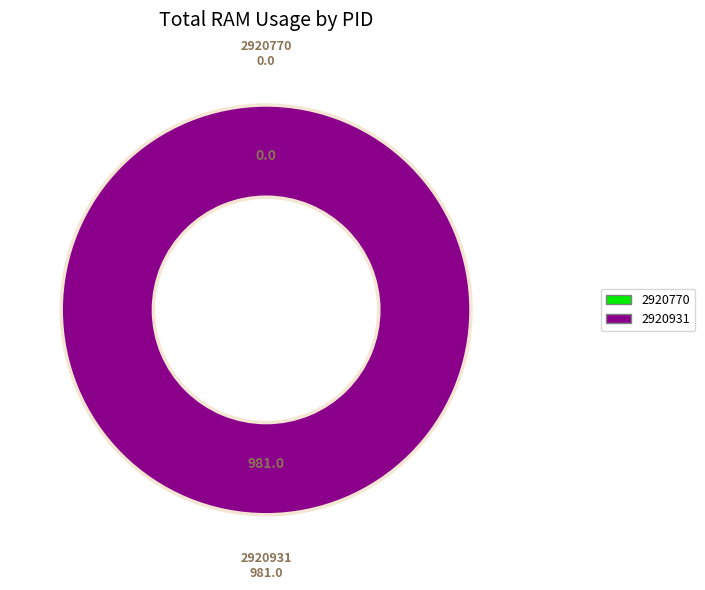

To the nearest percent, what portion does 2920931 represent?

100%